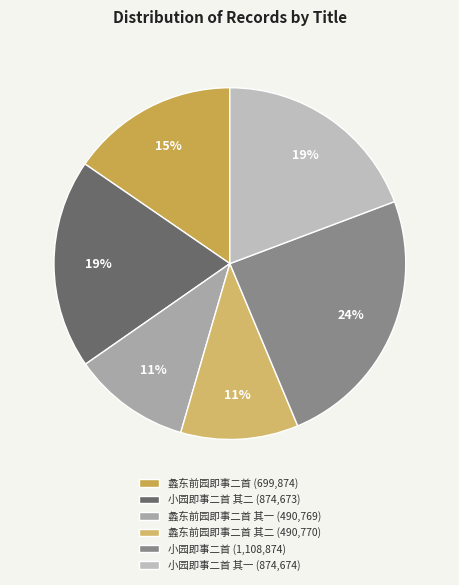

Rank the categories by value from highest to lowest.

小园即事二首, 小园即事二首 其一, 小园即事二首 其二, 蠡东前园即事二首, 蠡东前园即事二首 其二, 蠡东前园即事二首 其一